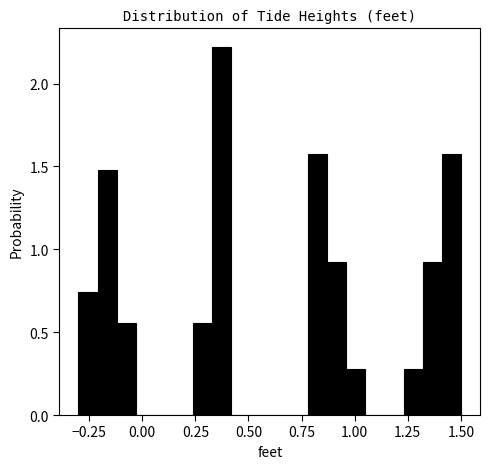

Around what value on the x-axis is the tallest bar? Give the approximate position of its centre, as read against the axis.

0.40